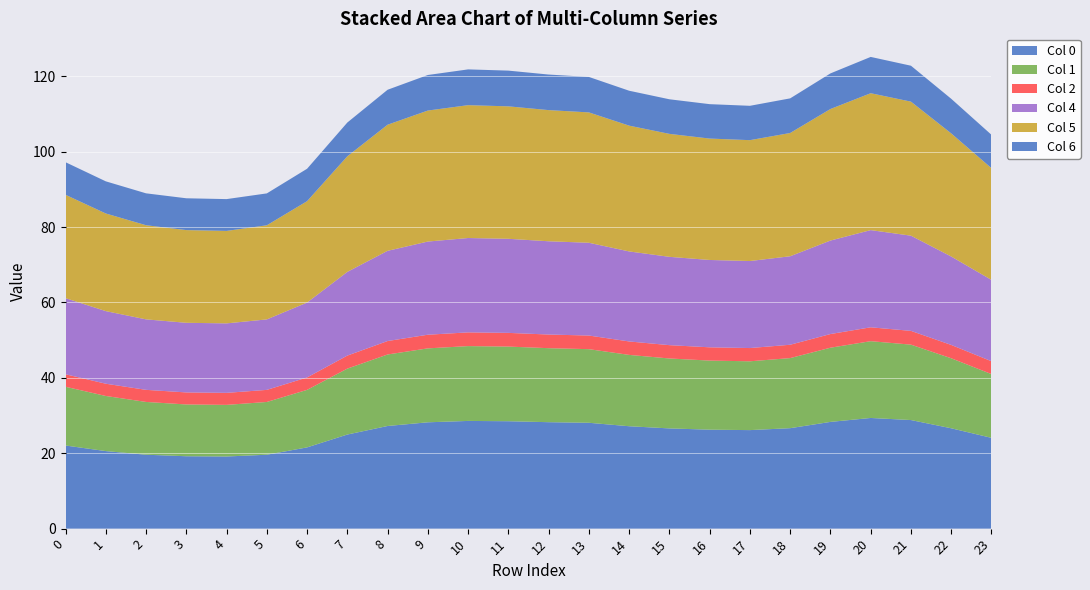

Reading right to left, what are all the values shown in this chart?

Col 0: 24.1	26.6	28.8	29.4	28.3	26.6	26.1	26.2	26.6	27.2	28.1	28.2	28.5	28.6	28.2	27.2	25.0	21.5	19.6	19.1	19.2	19.6	20.6	22.0
Col 1: 16.9	18.6	20.0	20.4	19.7	18.6	18.3	18.3	18.5	18.9	19.5	19.6	19.8	19.8	19.6	19.0	17.5	15.3	14.0	13.7	13.7	14.0	14.6	15.6
Col 2: 3.4	3.5	3.7	3.7	3.6	3.5	3.5	3.5	3.5	3.6	3.6	3.6	3.6	3.6	3.6	3.6	3.5	3.3	3.2	3.2	3.2	3.2	3.2	3.3
Col 4: 21.6	23.5	25.2	25.8	24.8	23.5	23.1	23.2	23.4	23.9	24.6	24.7	25.0	25.0	24.7	23.9	22.2	19.9	18.7	18.4	18.5	18.7	19.3	20.2
Col 5: 29.6	32.7	35.6	36.3	34.9	32.7	32.1	32.2	32.6	33.4	34.6	34.8	35.1	35.2	34.7	33.4	30.7	26.9	25.0	24.5	24.6	25.0	25.9	27.4
Col 6: 8.9	9.2	9.5	9.6	9.4	9.2	9.1	9.1	9.2	9.3	9.4	9.4	9.5	9.5	9.4	9.3	9.0	8.6	8.5	8.4	8.4	8.5	8.5	8.6